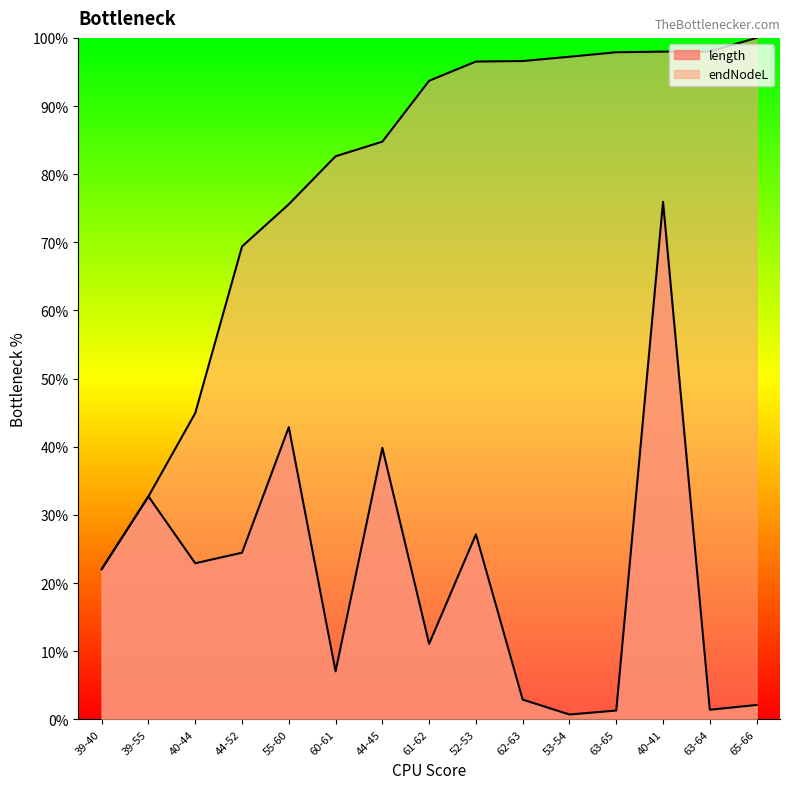

How many data points in endNodeL are less than 93?

7